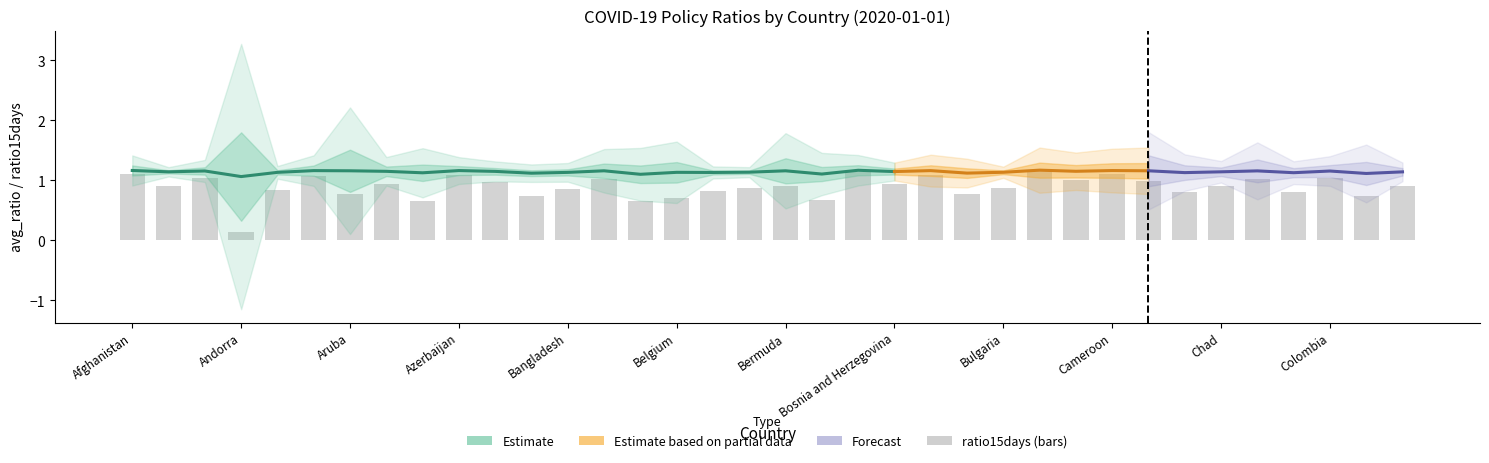

Which has a higher value, 31 or Cameroon?

Cameroon